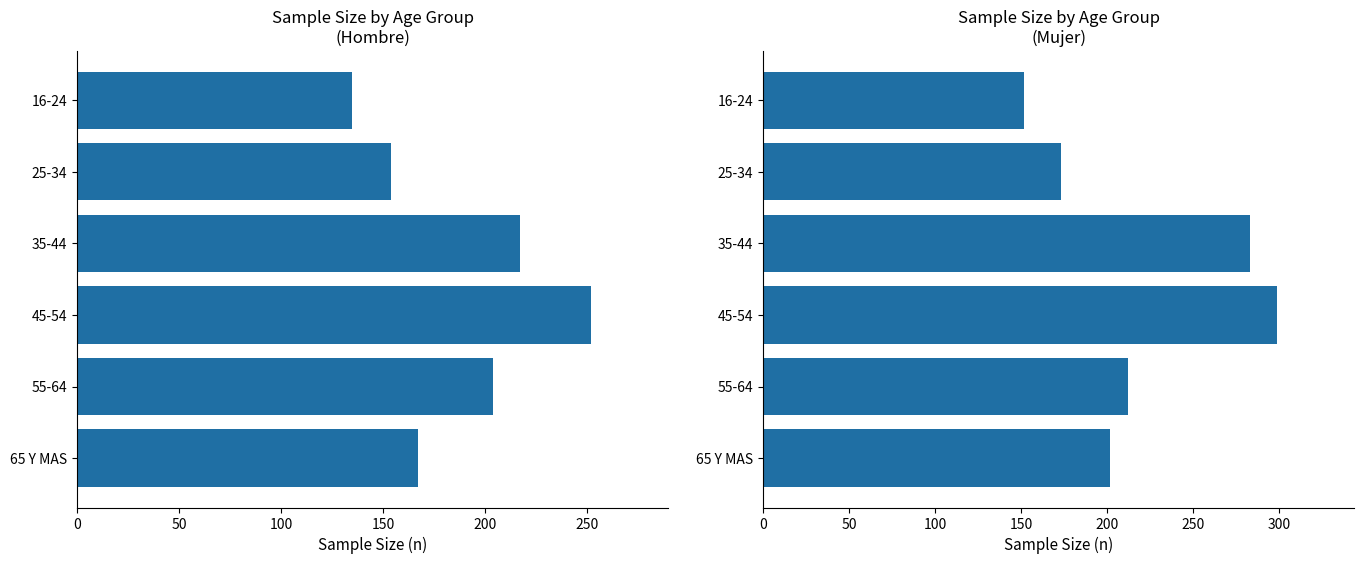

What is the difference between the highest and lowest values at 35-44?

66